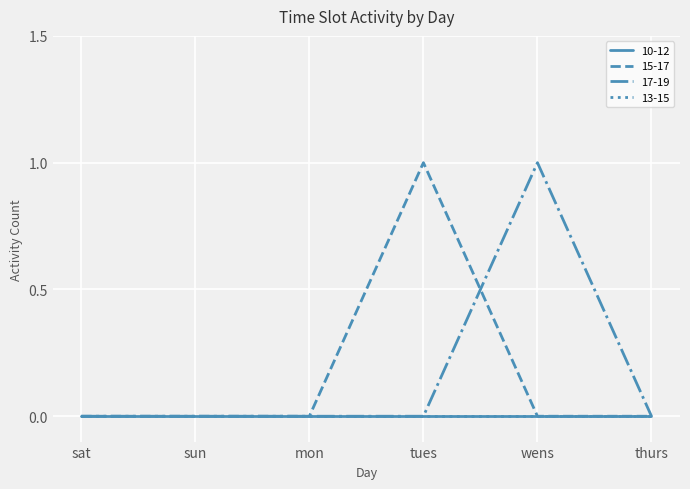

The value of 17-19 at thurs is -1. True or false?

False